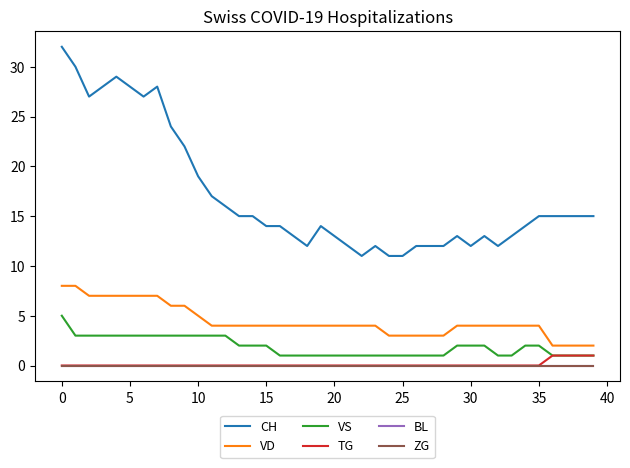

Does the chart display data point markers on the line(s)?

No